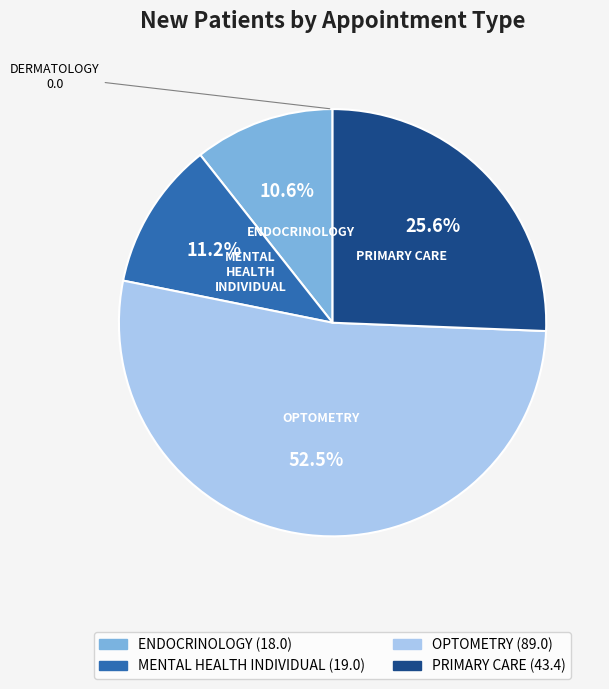

Does any single category account for the majority?

Yes